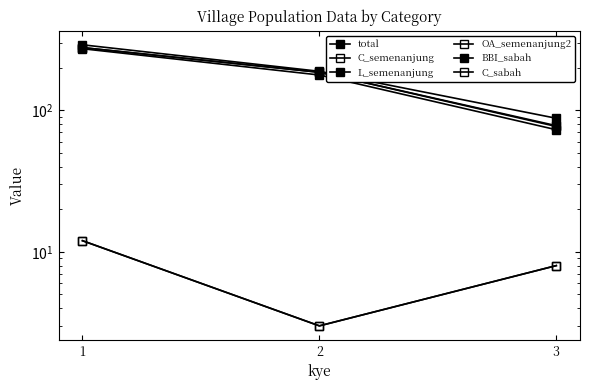

What is the value of the total point at the 1st from the left?

291